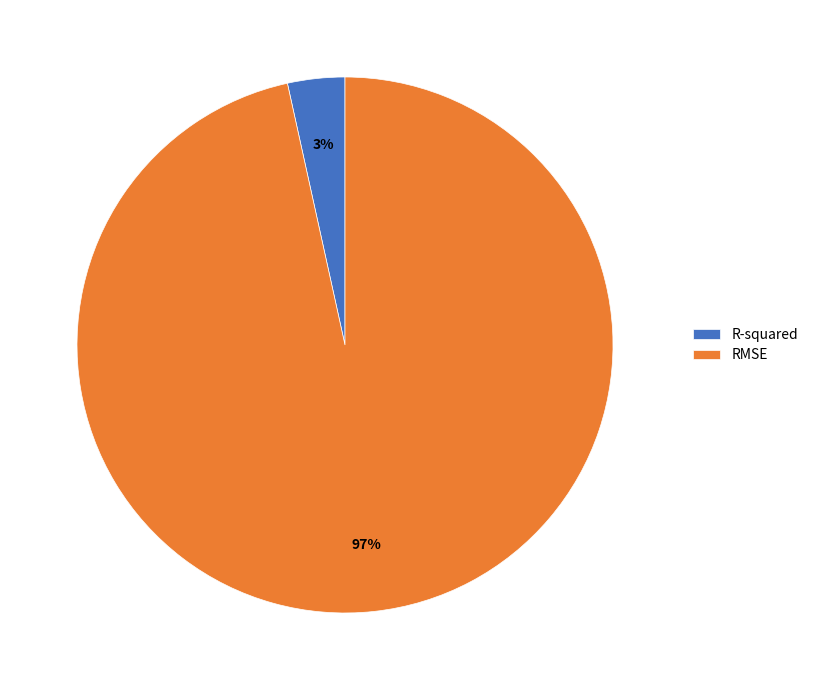

Combined, do R-squared and RMSE account for over 50%?

Yes